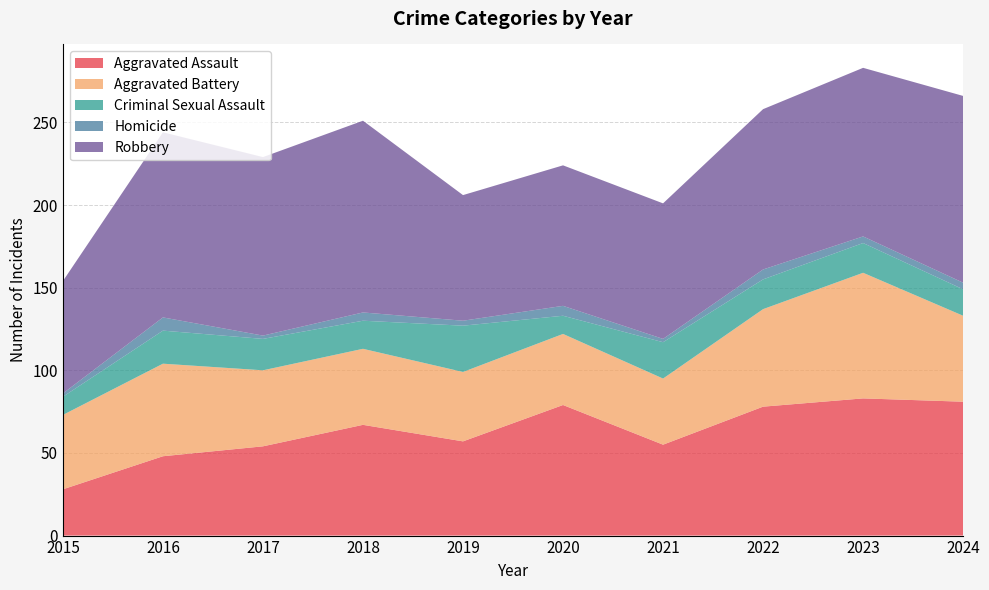

Reading right to left, list all the values displayed in this chart.

Aggravated Assault: 2024=81	2023=83	2022=78	2021=55	2020=79	2019=57	2018=67	2017=54	2016=48	2015=28
Aggravated Battery: 2024=52	2023=76	2022=59	2021=40	2020=43	2019=42	2018=46	2017=46	2016=56	2015=45
Criminal Sexual Assault: 2024=16	2023=18	2022=18	2021=22	2020=11	2019=28	2018=17	2017=19	2016=20	2015=11
Homicide: 2024=4	2023=4	2022=6	2021=2	2020=6	2019=3	2018=5	2017=2	2016=8	2015=2
Robbery: 2024=113	2023=102	2022=97	2021=82	2020=85	2019=76	2018=116	2017=108	2016=112	2015=68